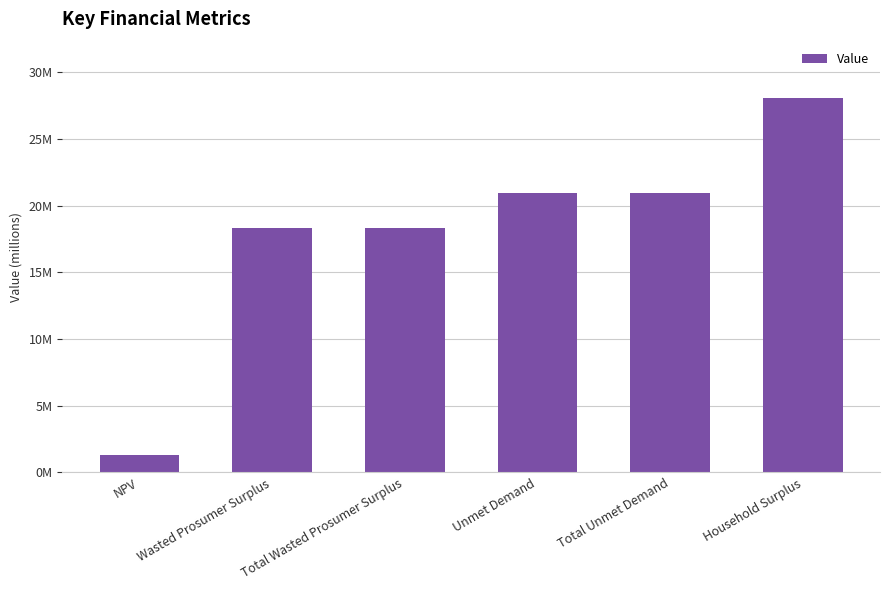

The chart shows a value of 30874266.4 at Total Wasted Prosumer Surplus. True or false?

False